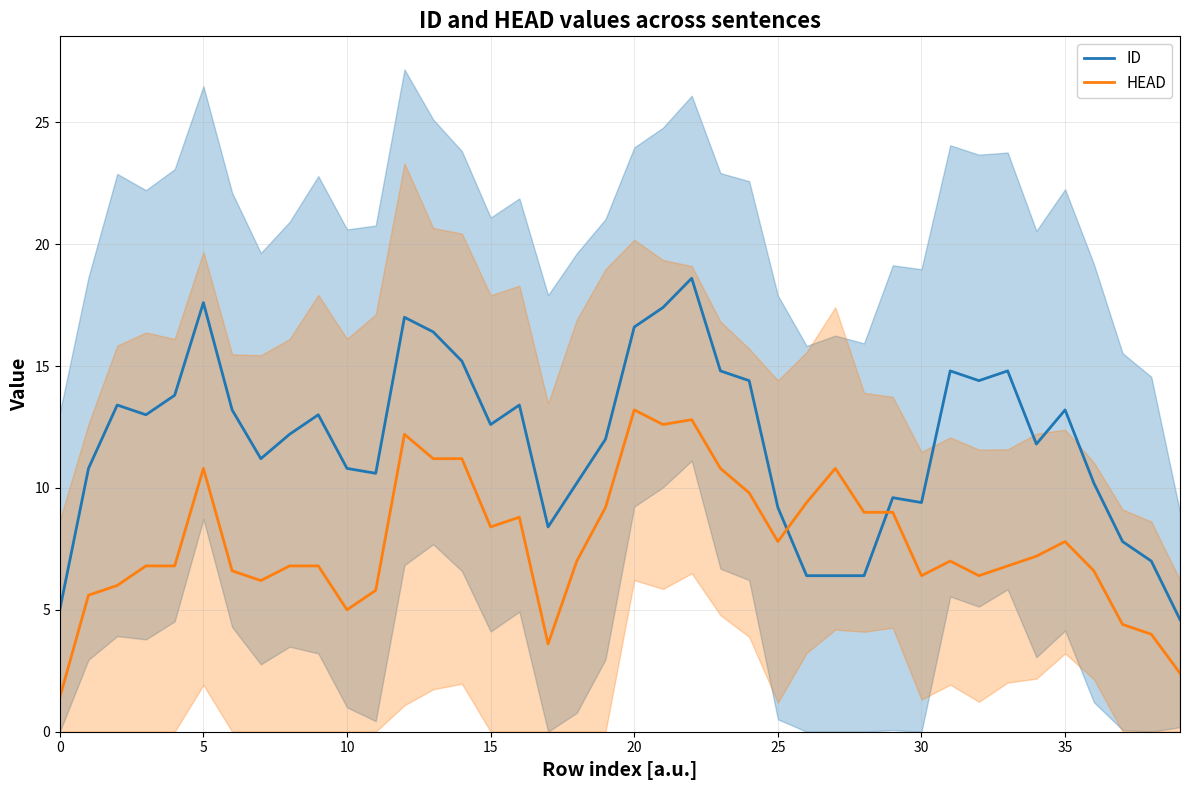

What is the difference between the second highest and minimum values in the ID series?

13.0